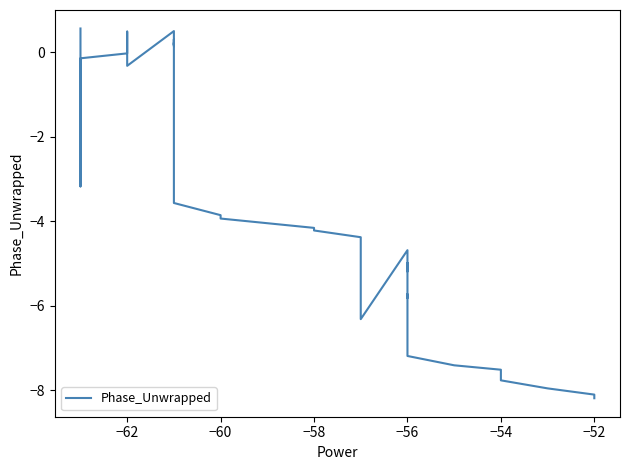

The chart shows a value of -2.1 at 13. True or false?

False